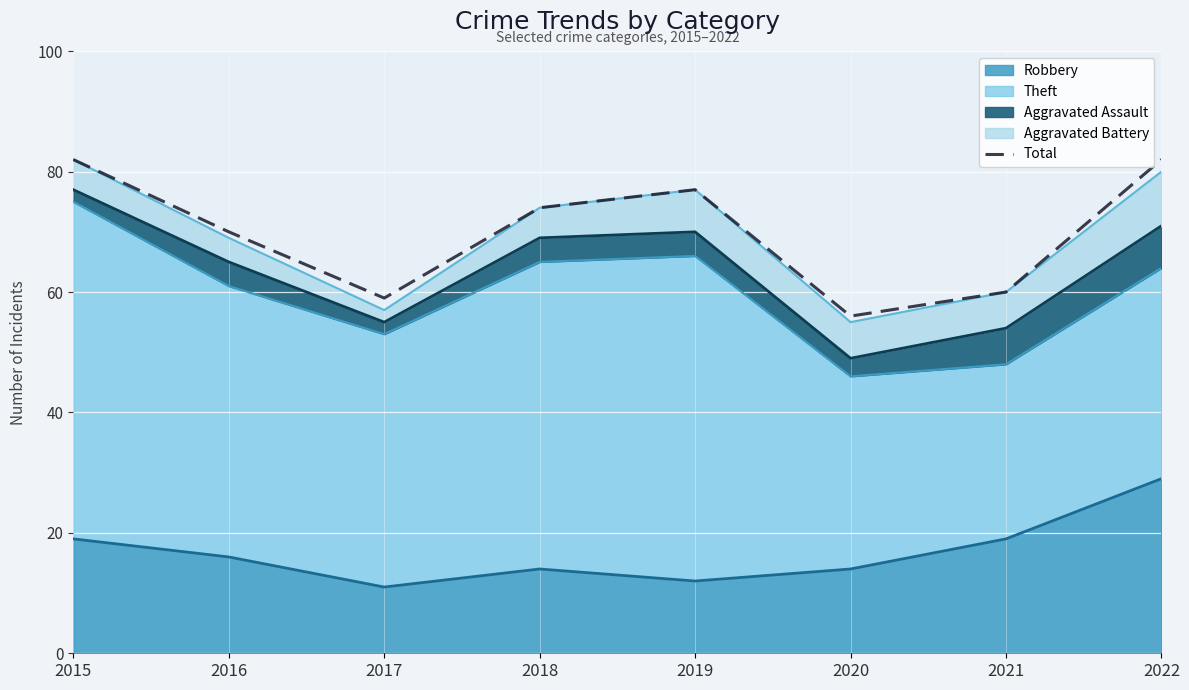

How many interior local valleys (lower than both neighbors) does the data have?

2